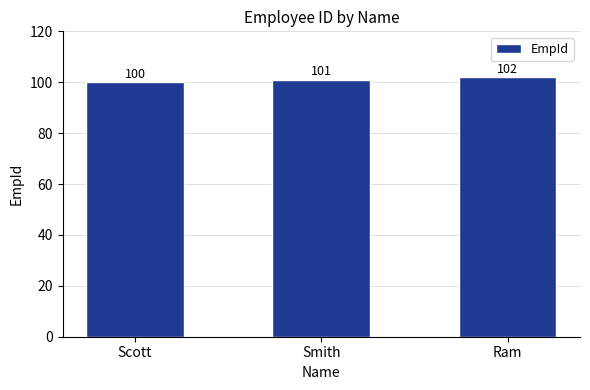

What position from the right is Smith?

2